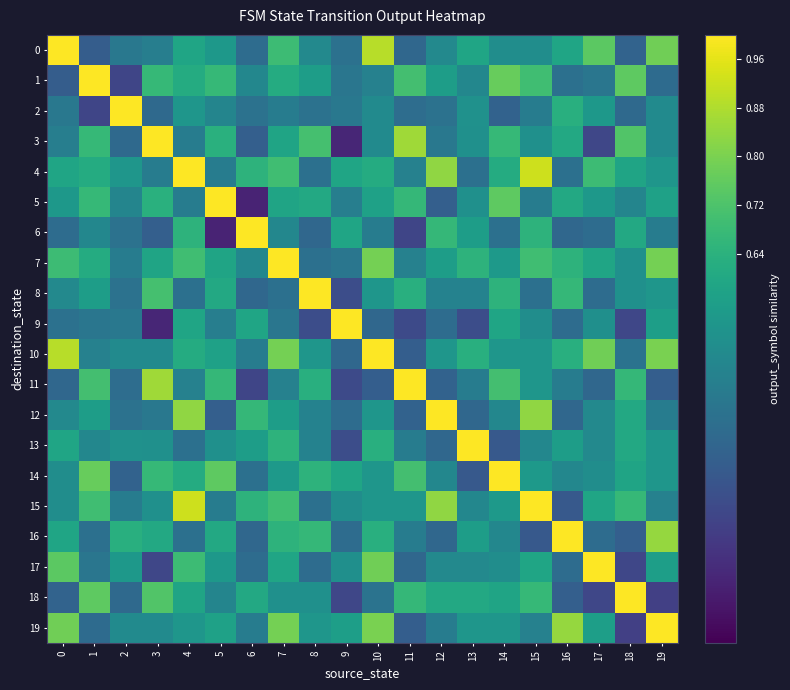

Which label corresponds to the smallest value in the chart?

6